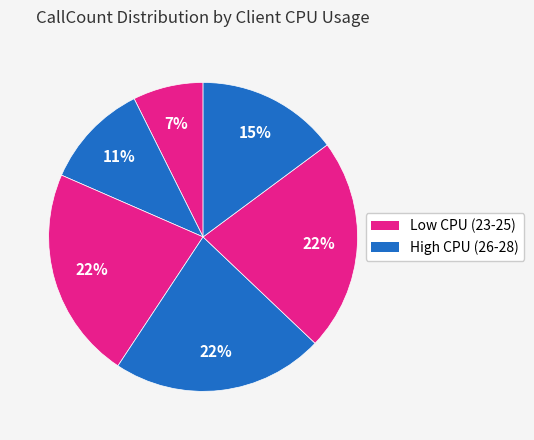

How many segments does this pie chart have?

6